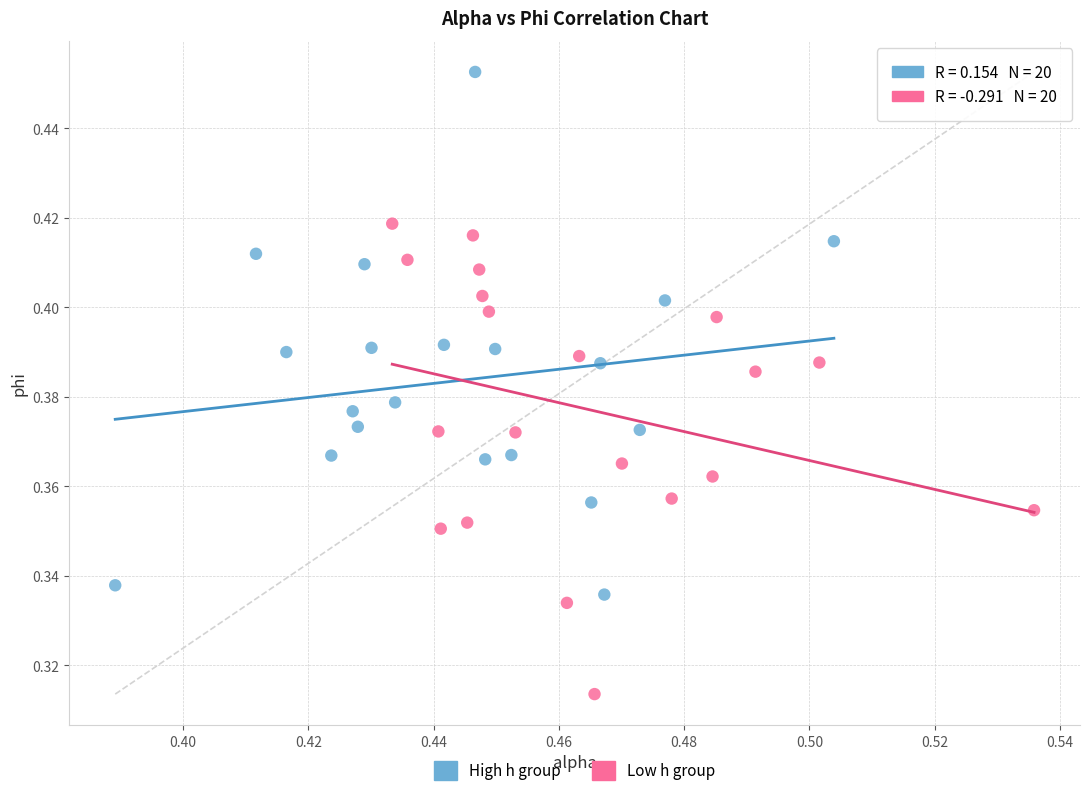

Which series has the largest Y range (max minus min)?

High h group